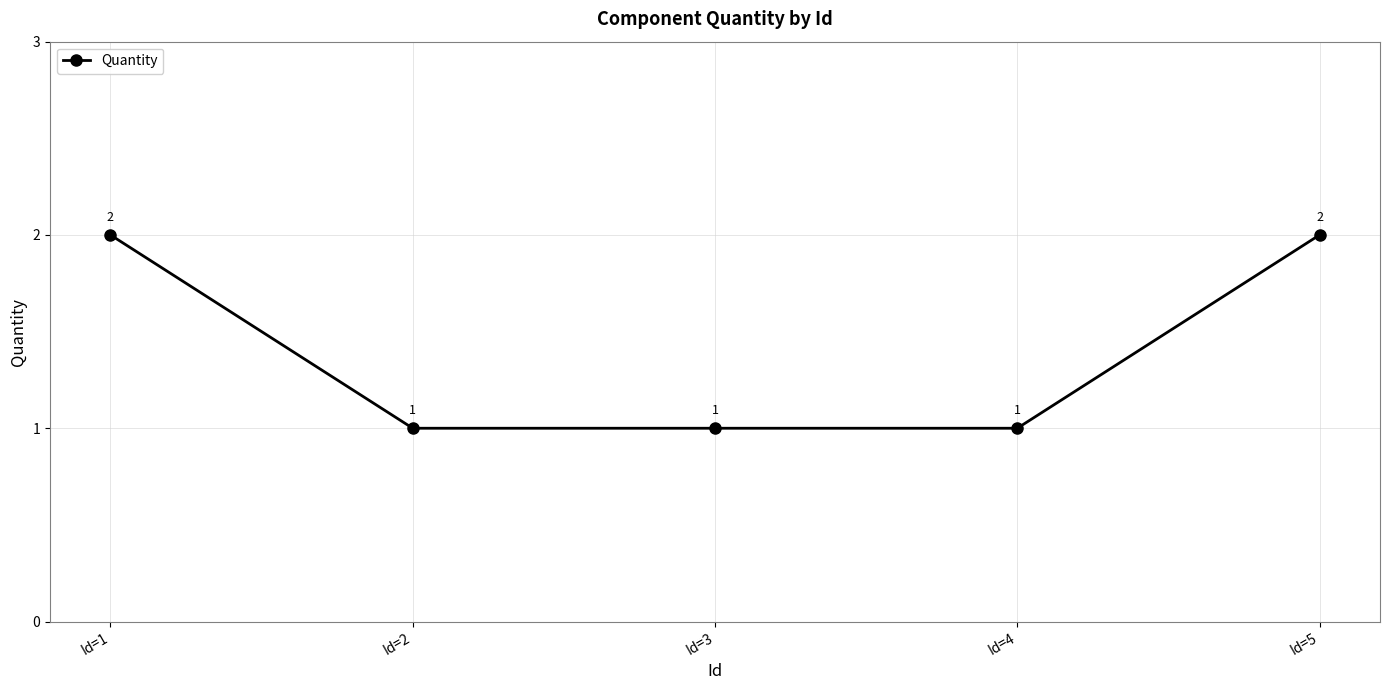

What is the greatest value displayed?

2